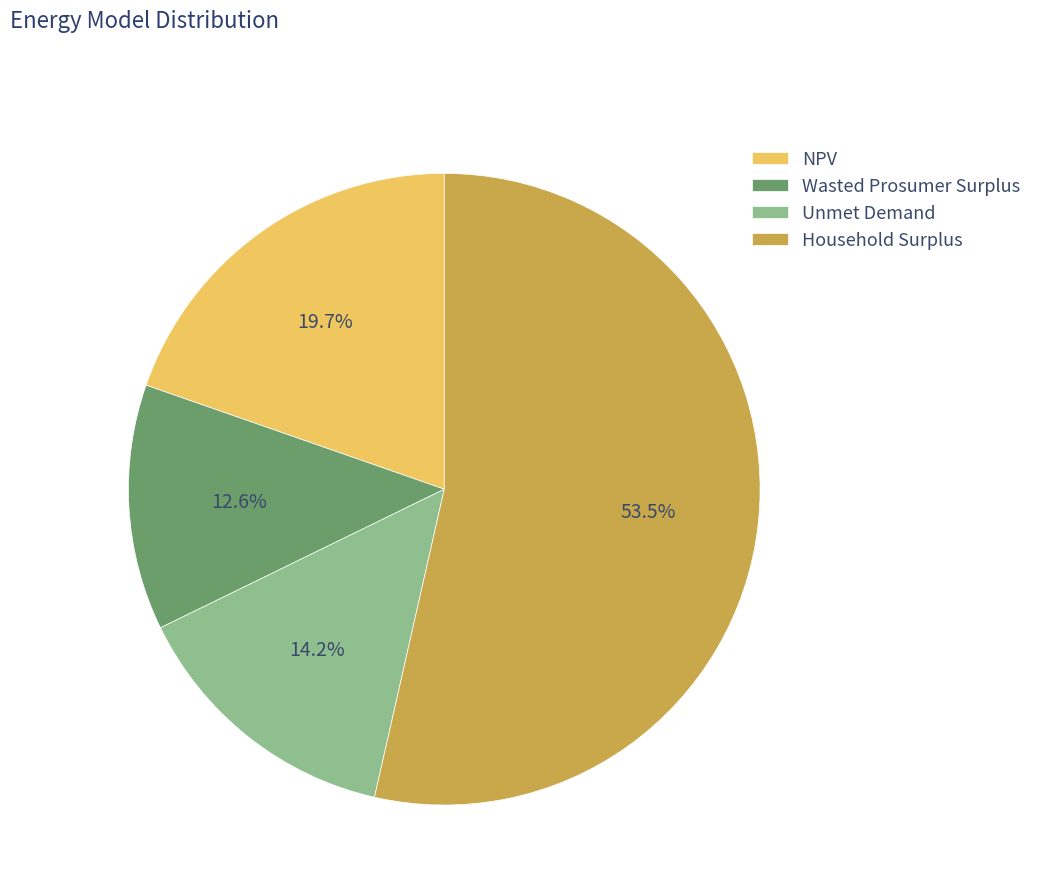

Which category has the smallest portion of the pie?

Wasted Prosumer Surplus